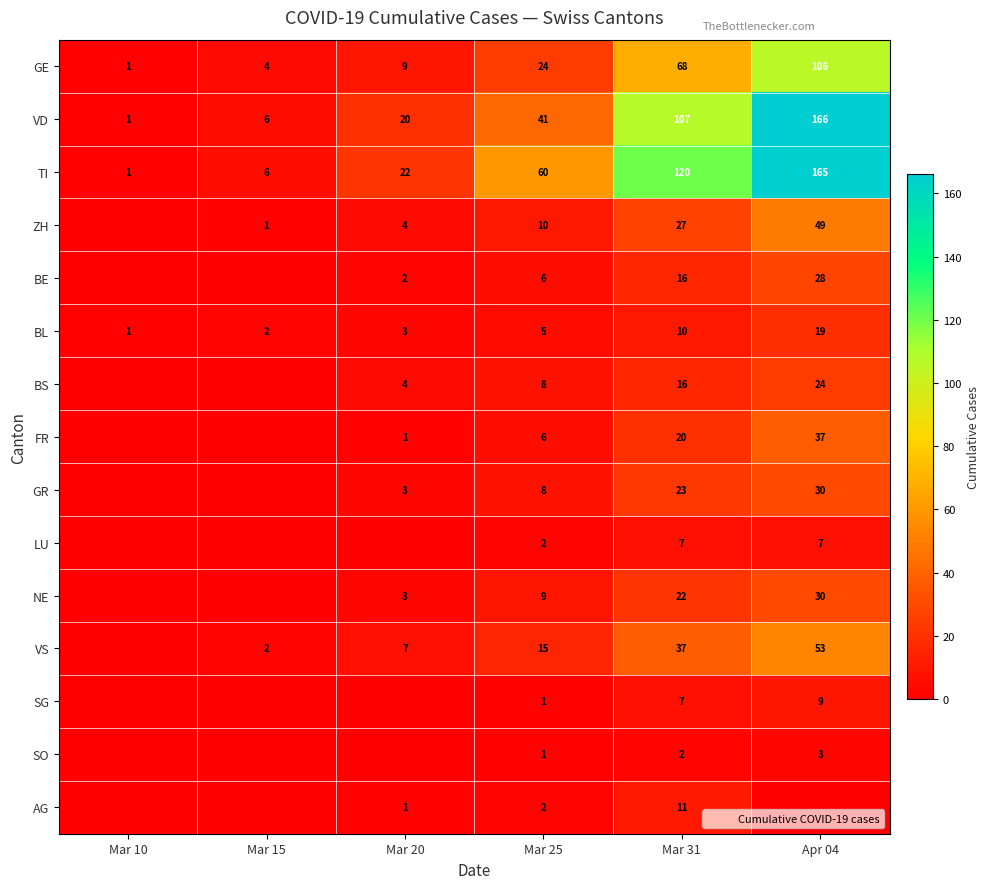

Is it true that SG equals 1 at Mar 25?

True